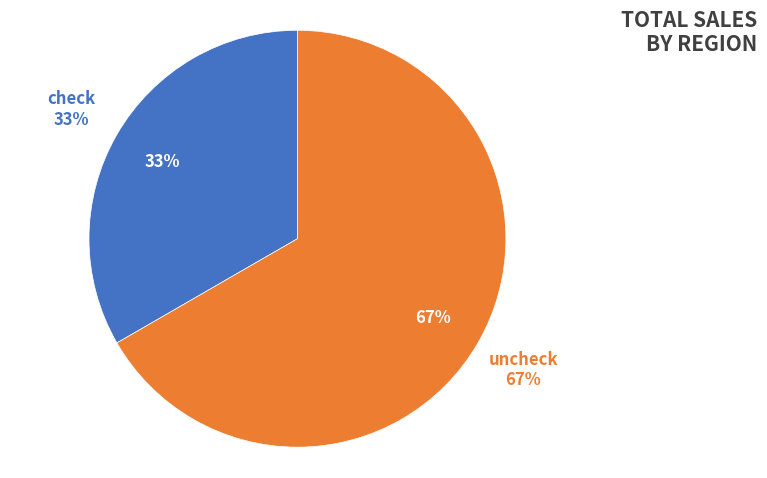

How many segments does this pie chart have?

2